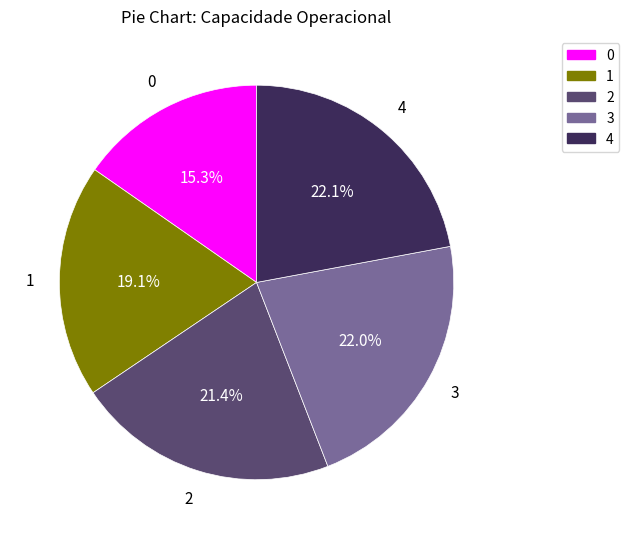

To the nearest percent, what percentage of the pie is 0?

15%